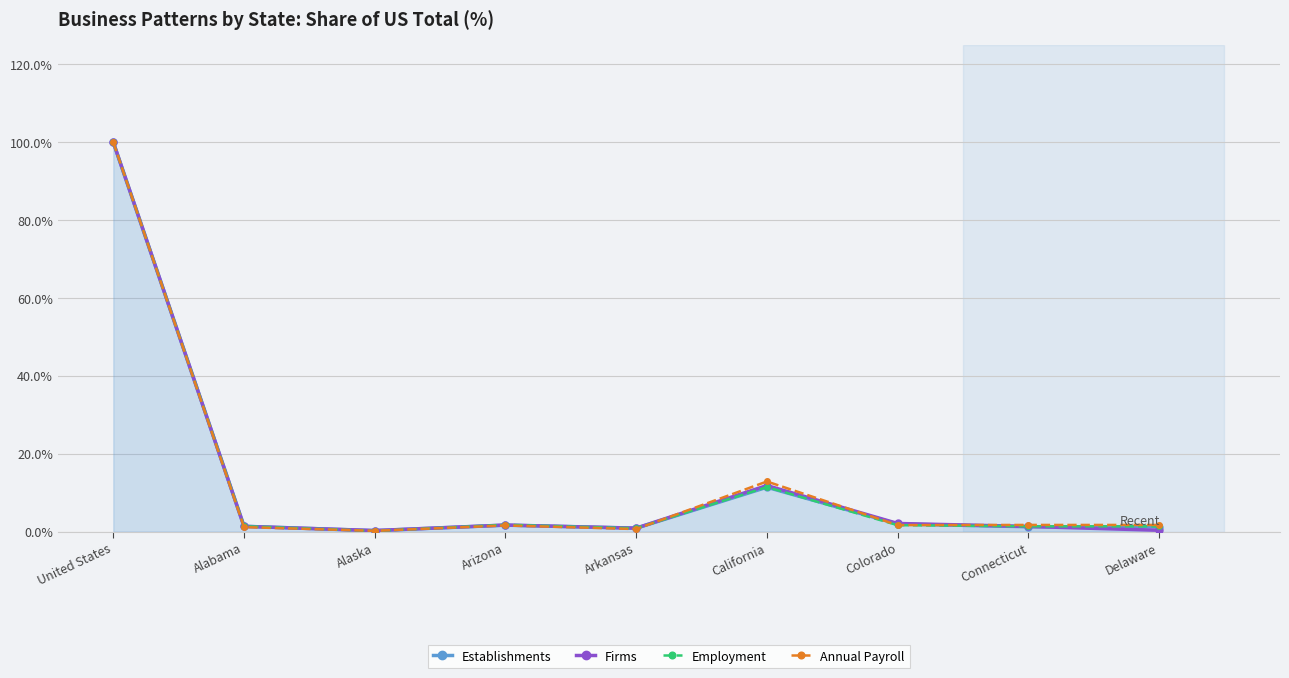

What is the label of the 2nd point from the right?

Connecticut